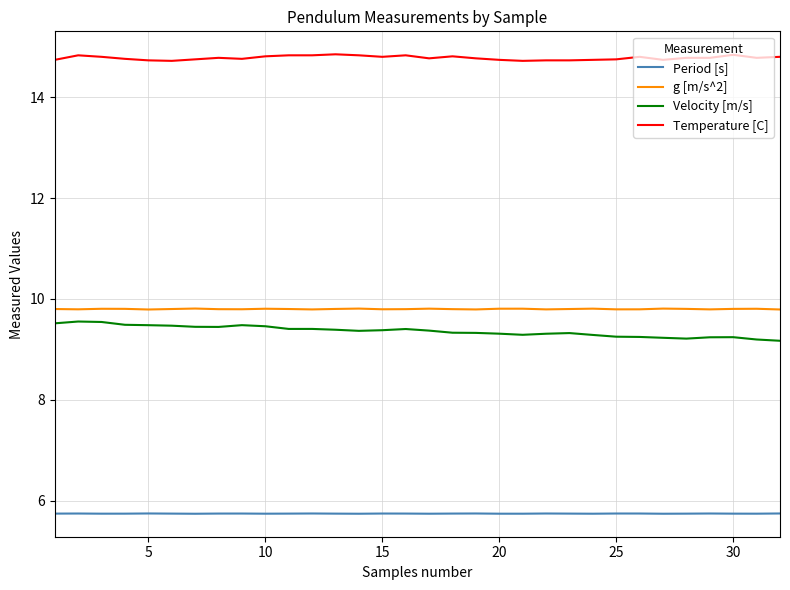

True or false: Velocity [m/s] and Temperature [C] cross at least once.

False